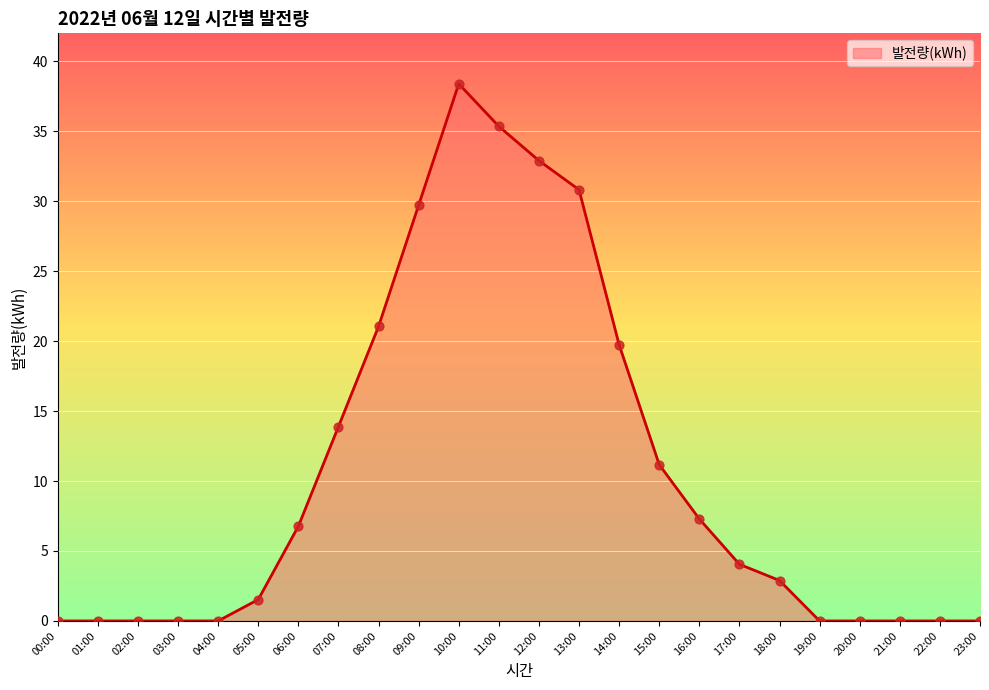

Which has a higher value, 08:00 or 04:00?

08:00